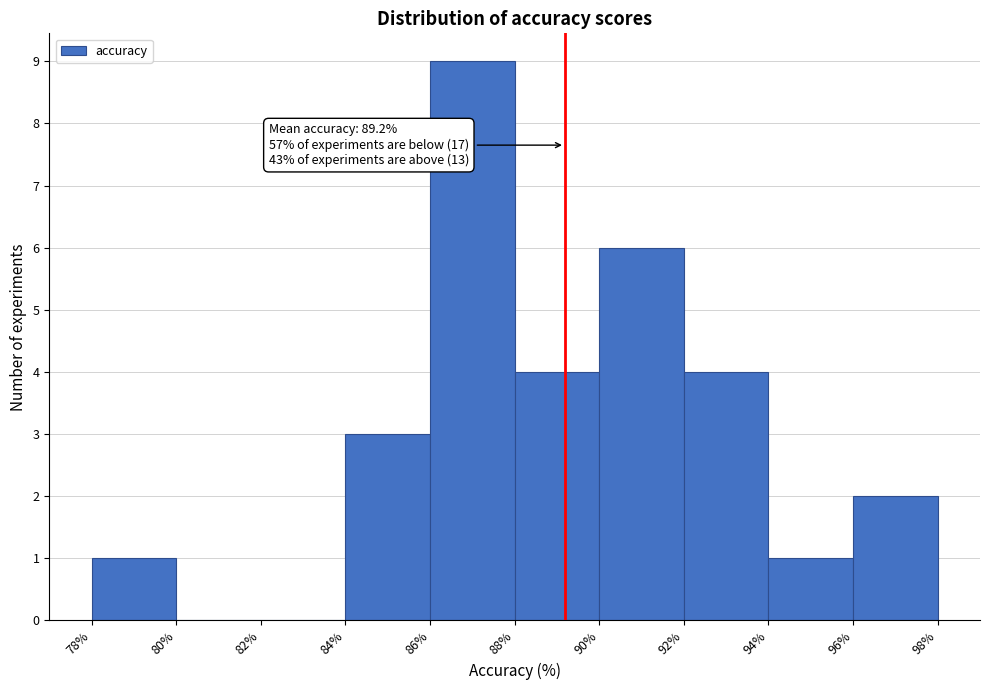

Over which range of the x-axis is the bar tallest?

86% to 88%